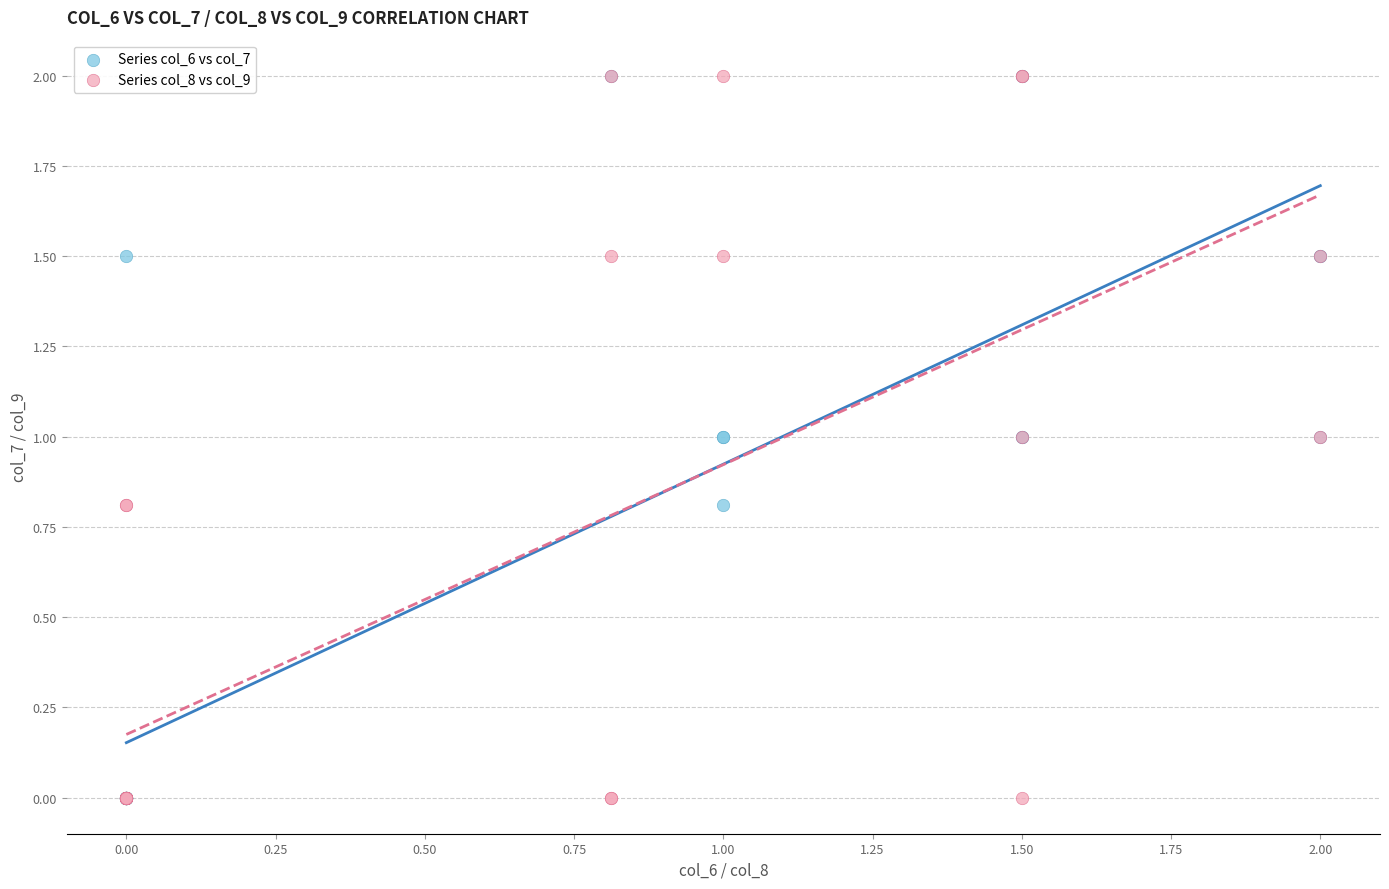

What are all the series names shown in the legend?

Series col_6 vs col_7, Series col_8 vs col_9